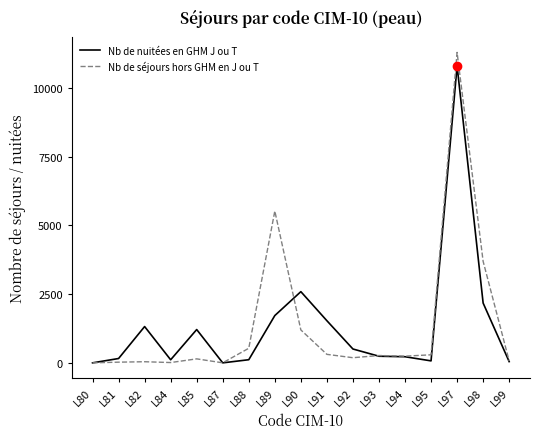

Where is Nb de séjours hors GHM en J ou T nearest to the value 5648?

L89